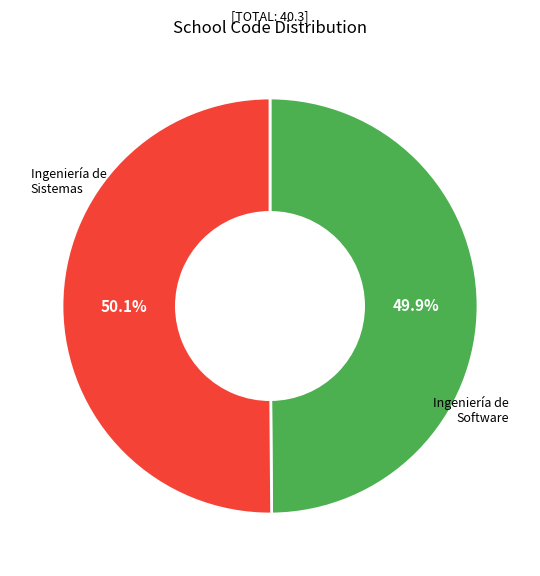

Does any single category account for the majority?

Yes